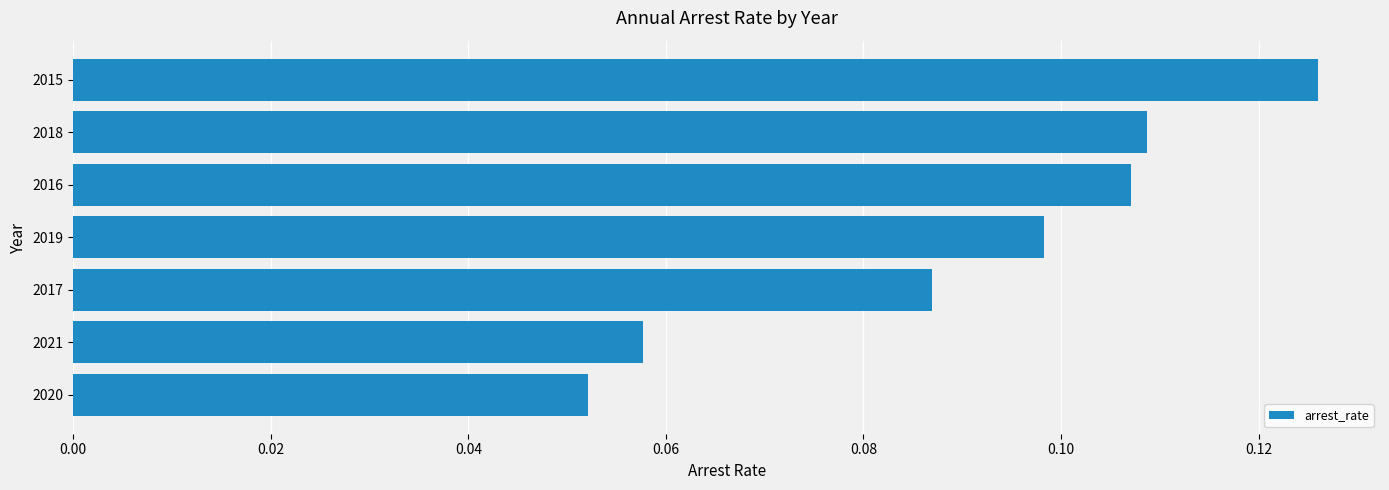

Between 2018 and 2017, which is larger?

2018